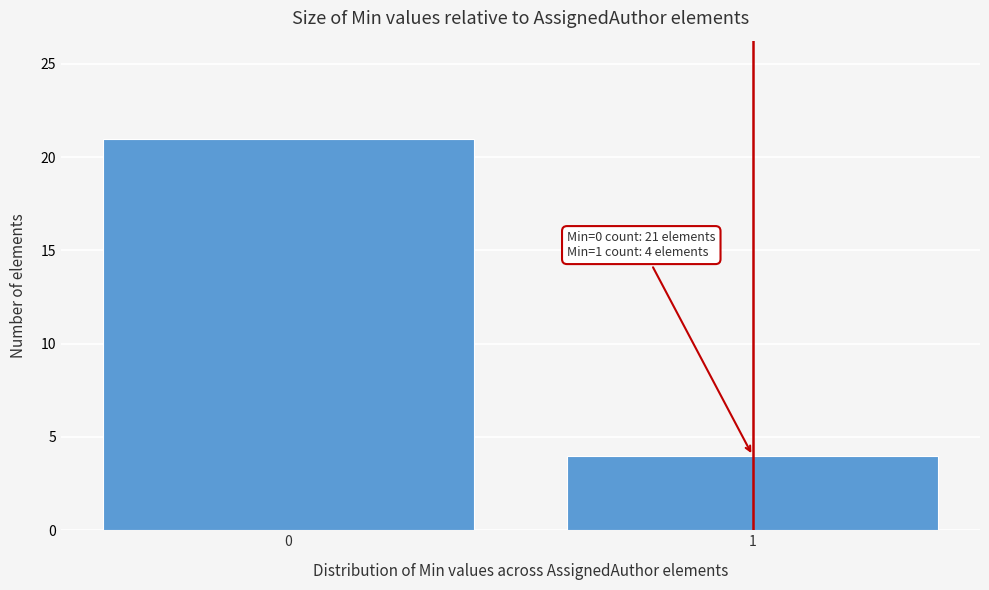

Reading right to left, what are all the values shown in this chart?

1=4	0=21